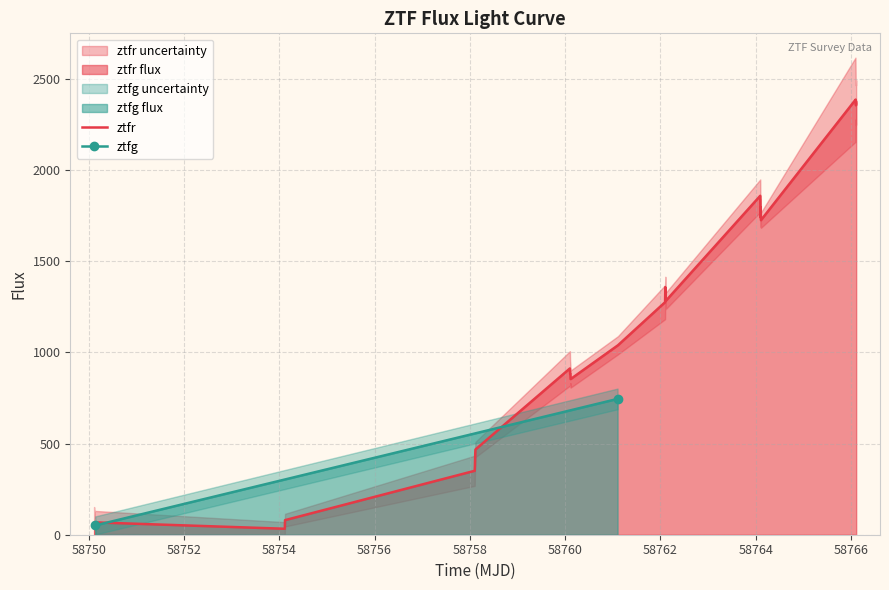

What is the maximum value for ztfr?

2387.0